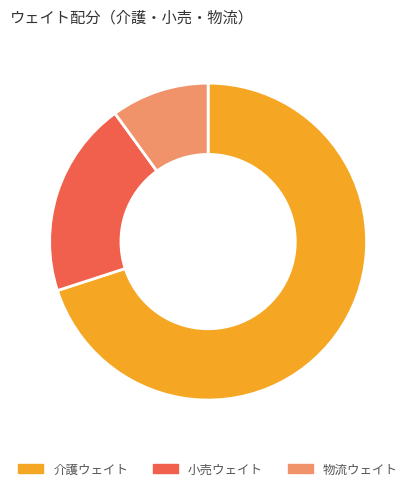

Which category accounts for the majority?

介護ウェイト